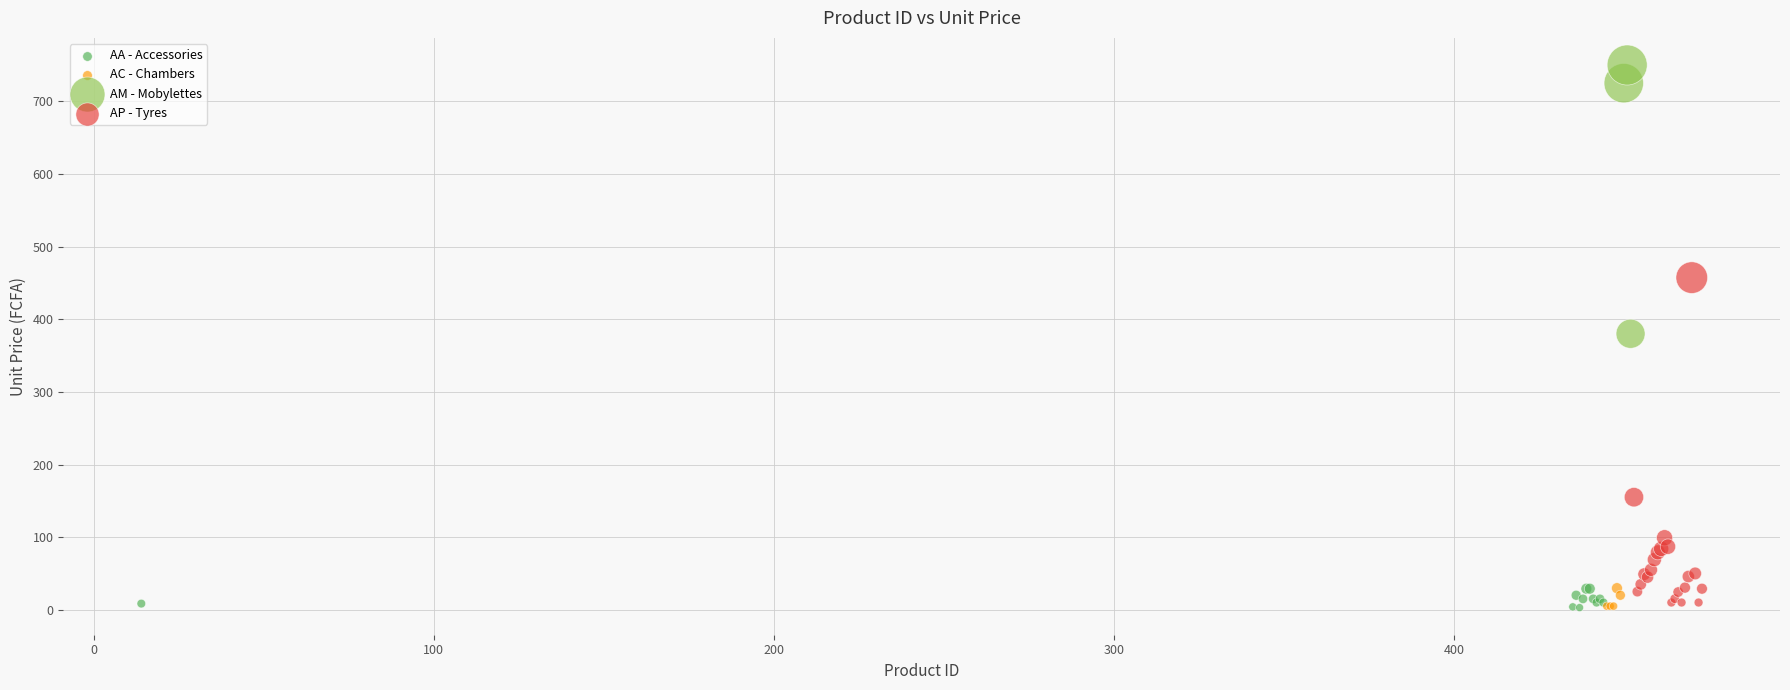

Which series reaches the maximum Y coordinate?

AM - Mobylettes